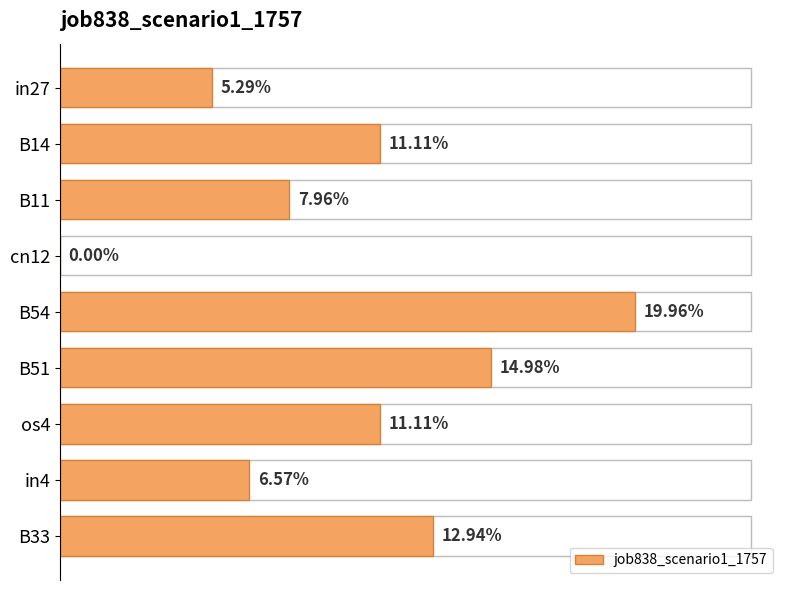

Are the bars horizontal?

Yes